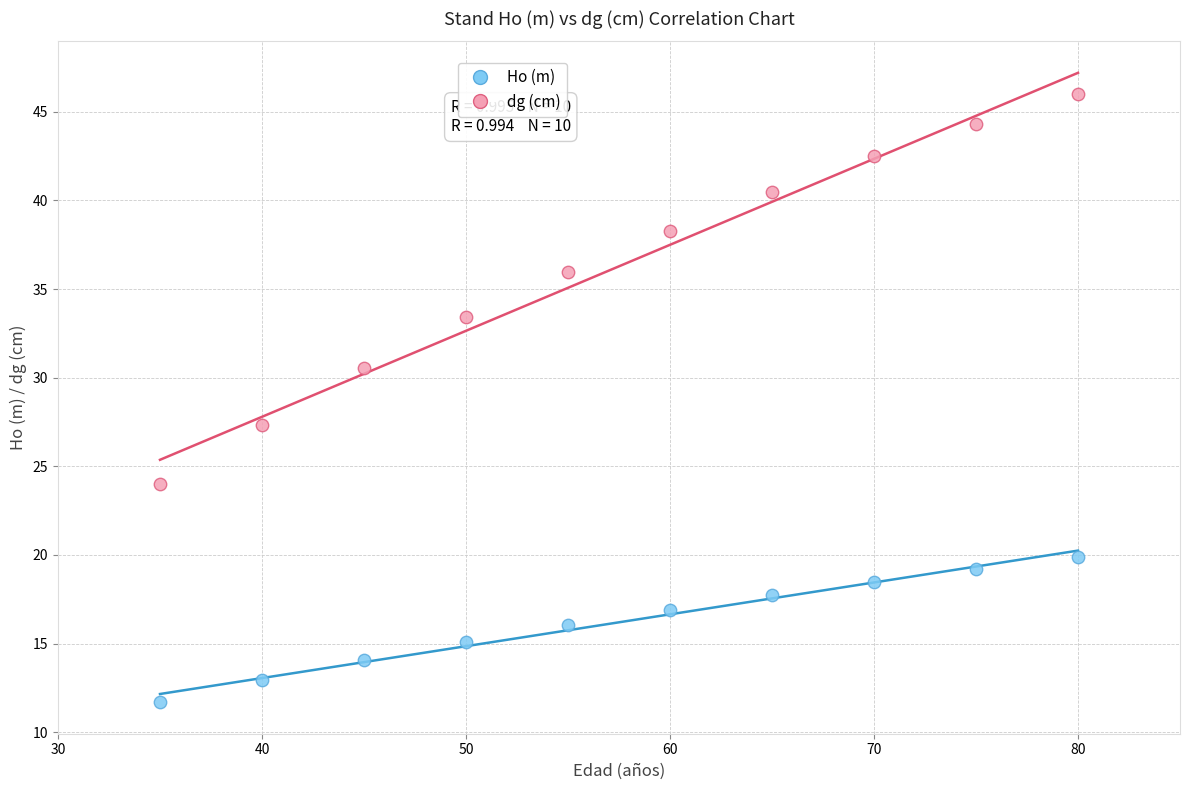

Which series has the widest spread of Y values?

dg (cm)